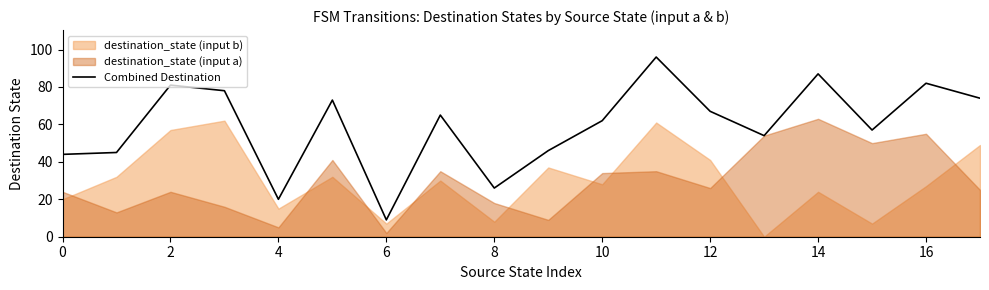

What is the highest value of the Combined Destination series?

96